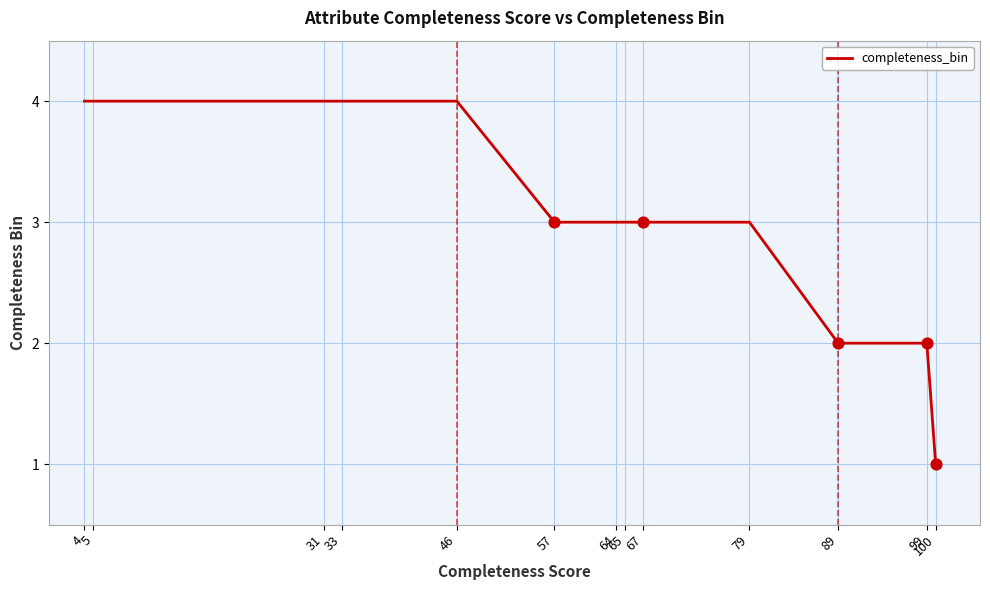

What is the ratio of the value at 67 to the value at 46?

0.8